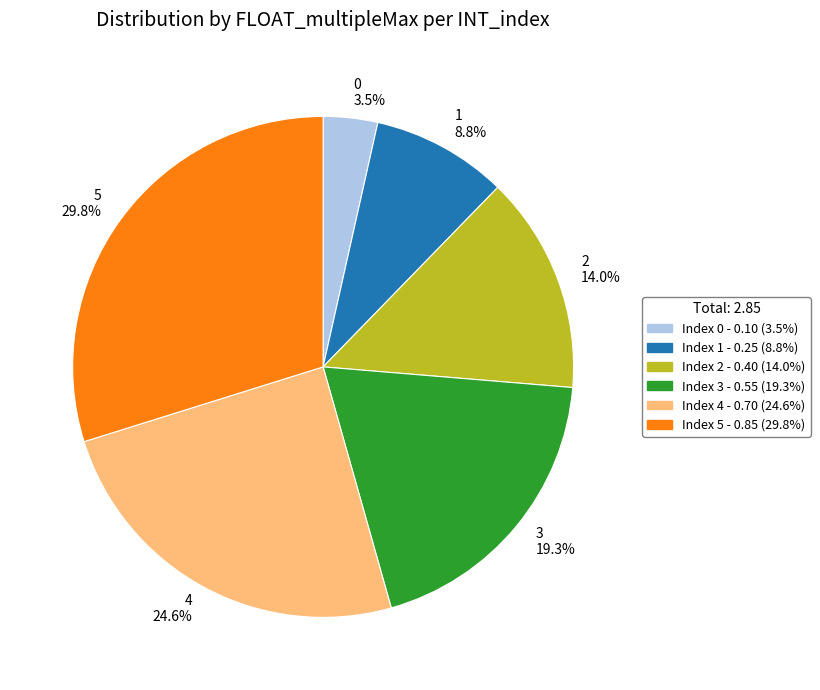

What is the total percentage of 4 and 5?

54.4%